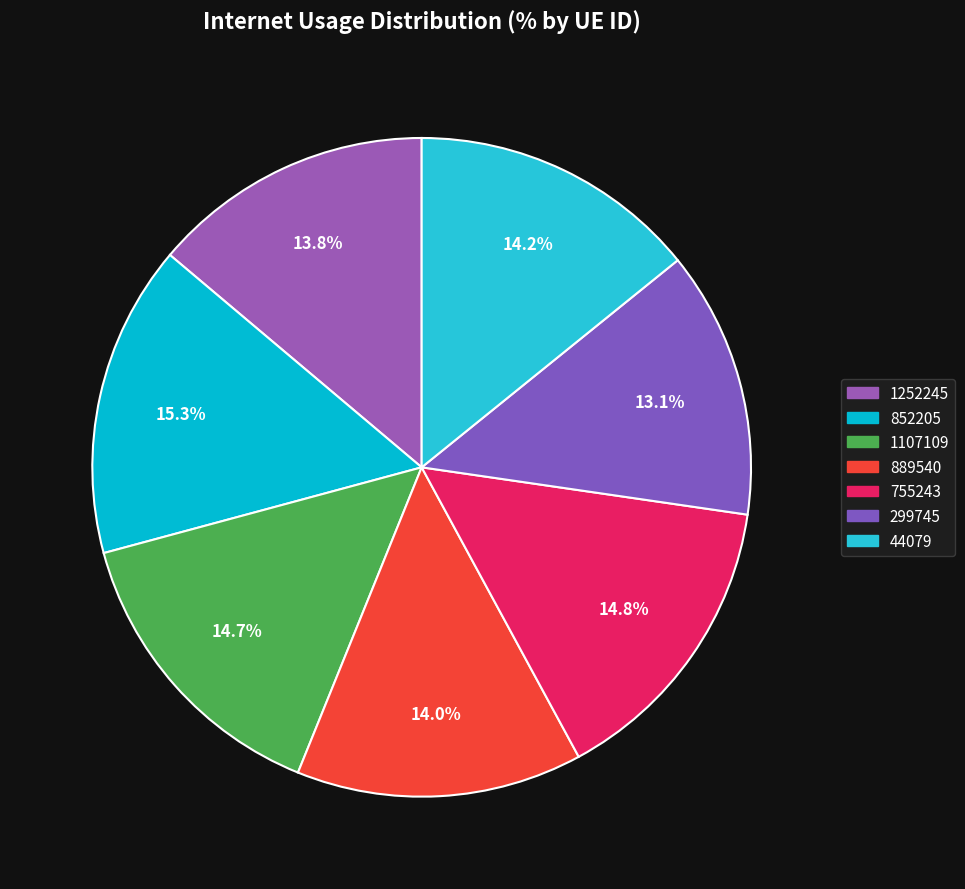

Which has a higher value, 889540 or 1107109?

1107109